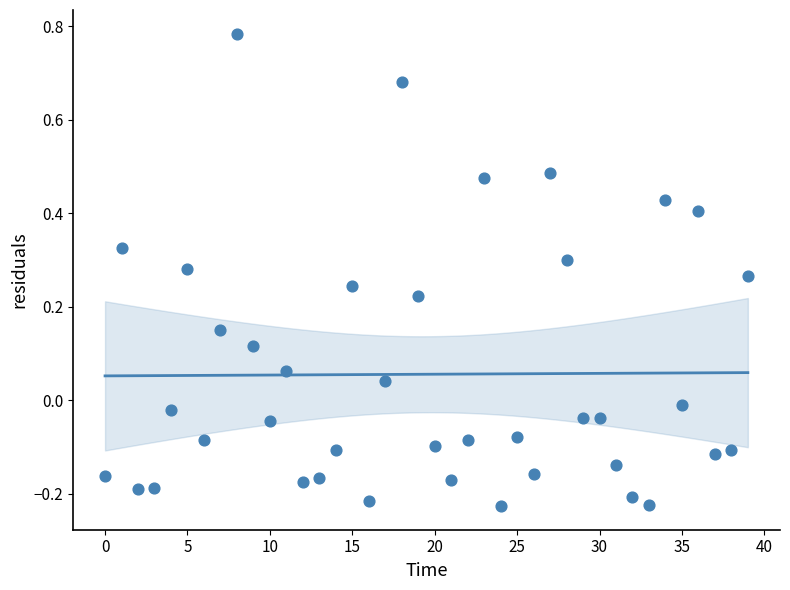

What is the range of Y values (max minus min)?

1.0